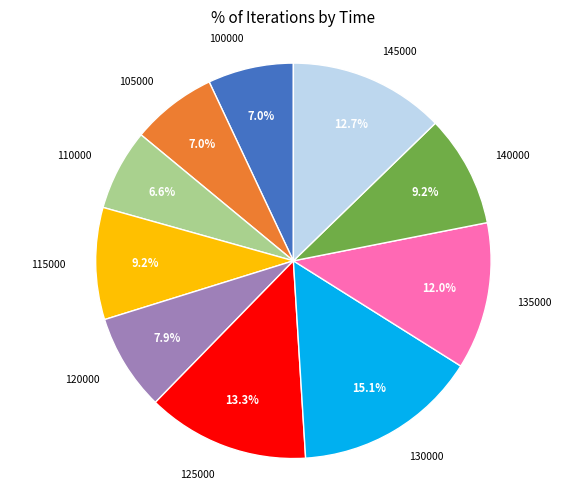

How much of the chart is everything except 100000?

93.0%